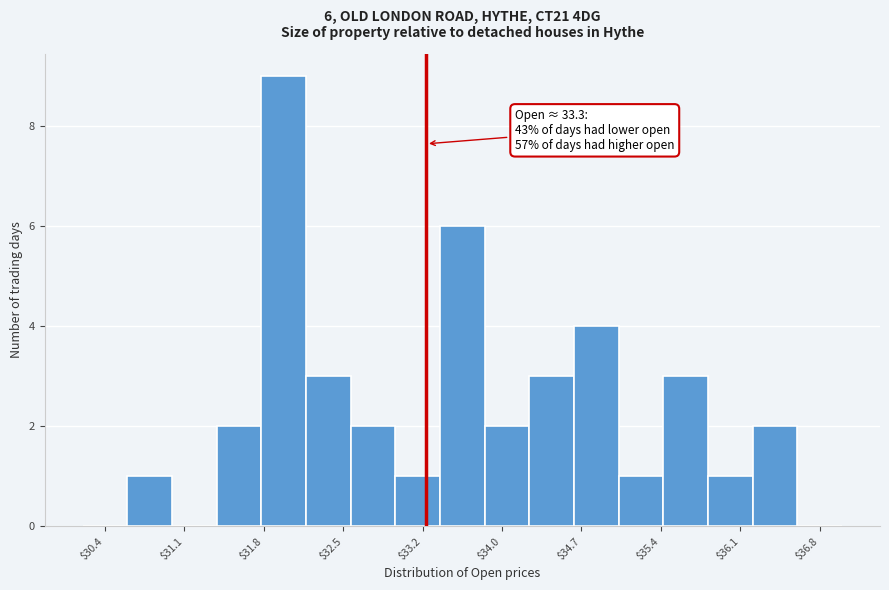

Which range on the x-axis has the tallest bar?

31.8 to 32.2